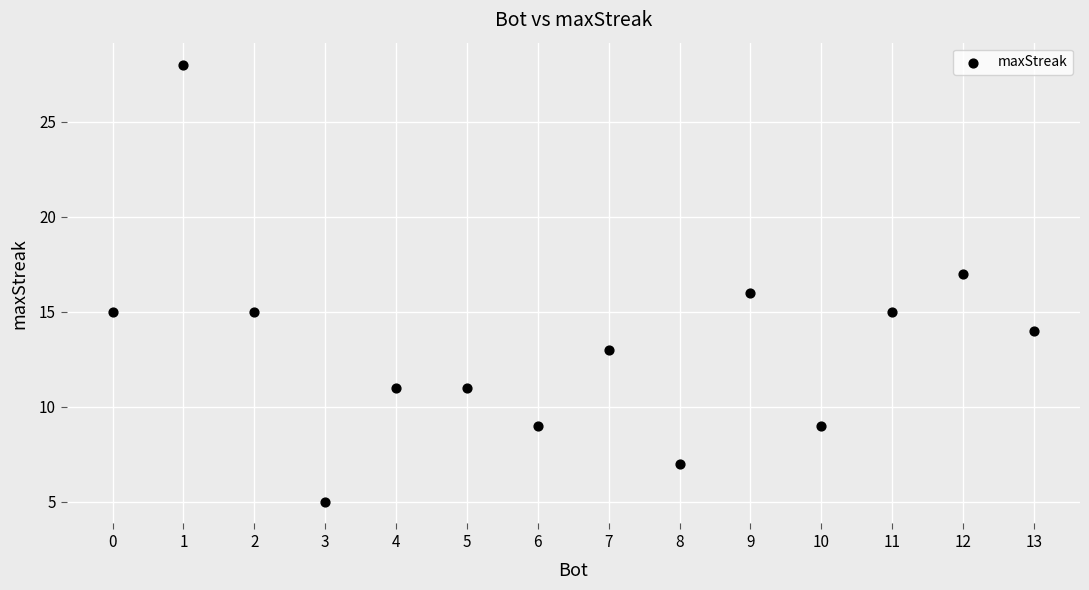

What is the range of X values (max minus min)?

13